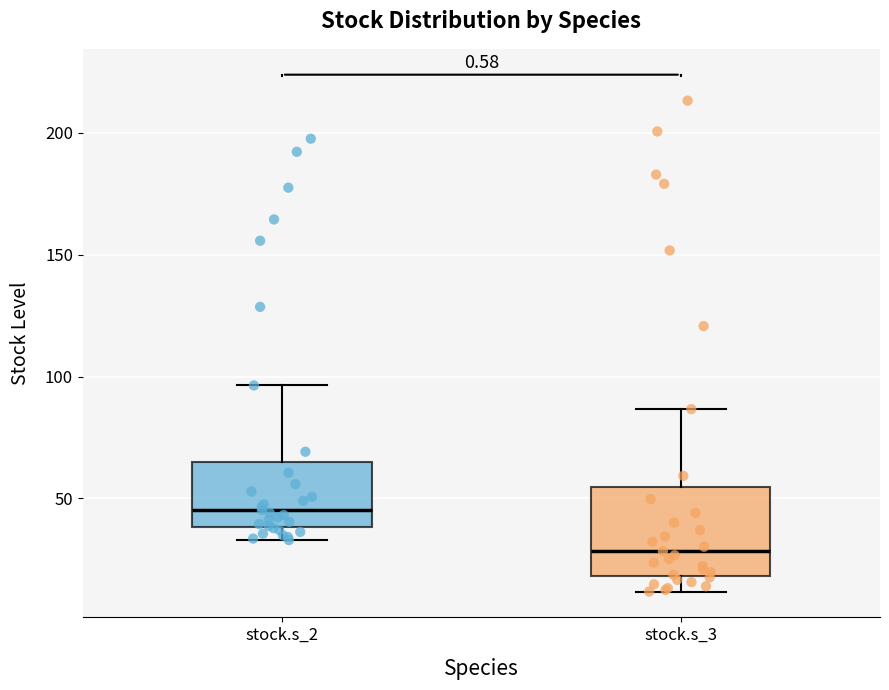

Reading left to right, read every box against the y-axis: the position of its median line, the range the box covers, and the ends of its whiskers. The values are not printed on the chart, so give them approximately, as read against the axis.

stock.s_2: median 45, box 40 to 65, whiskers 35 to 95
stock.s_3: median 30, box 20 to 55, whiskers 10 to 85